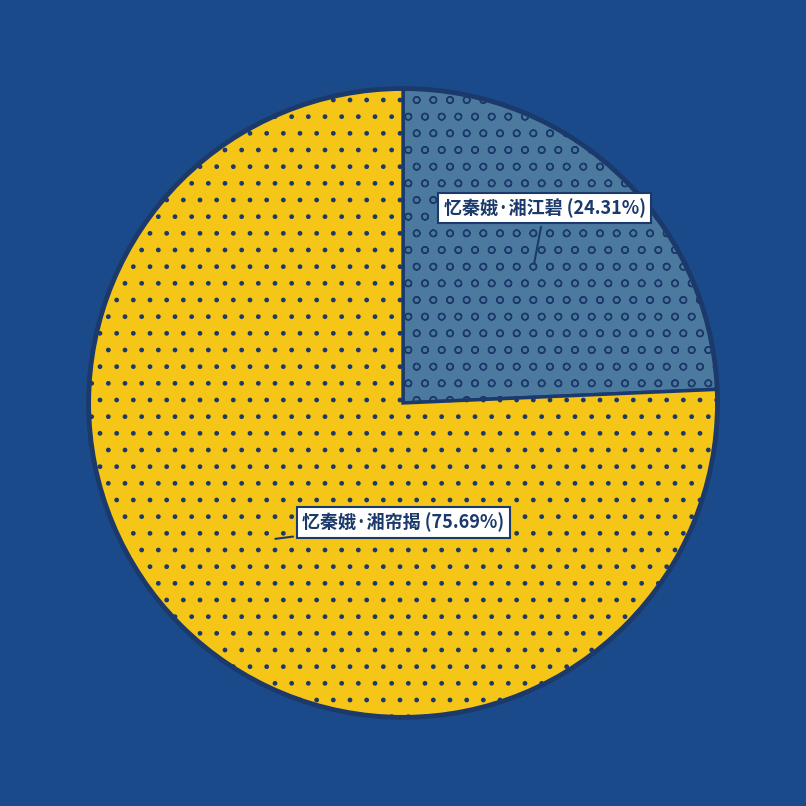

Is there any slice that represents more than half of the pie?

Yes